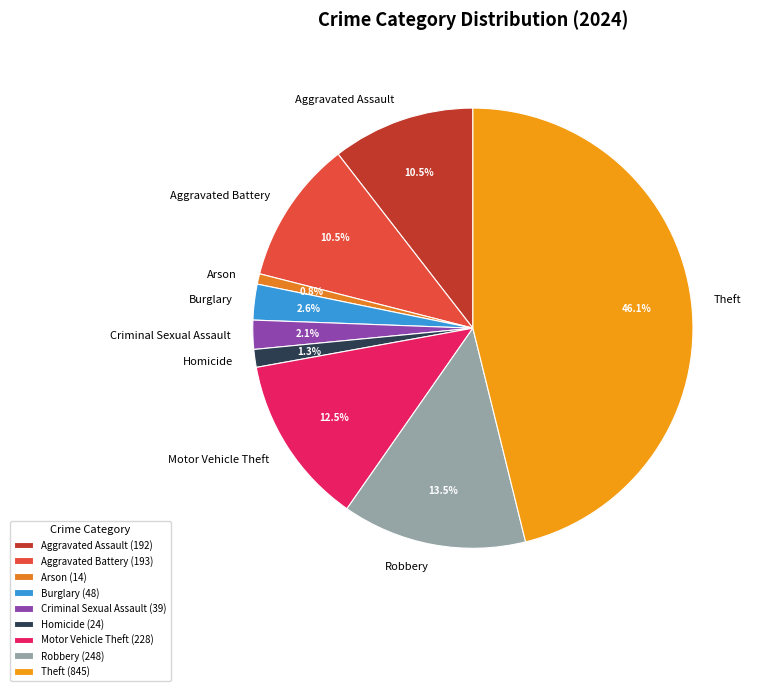

To the nearest percent, what portion does Theft represent?

46%